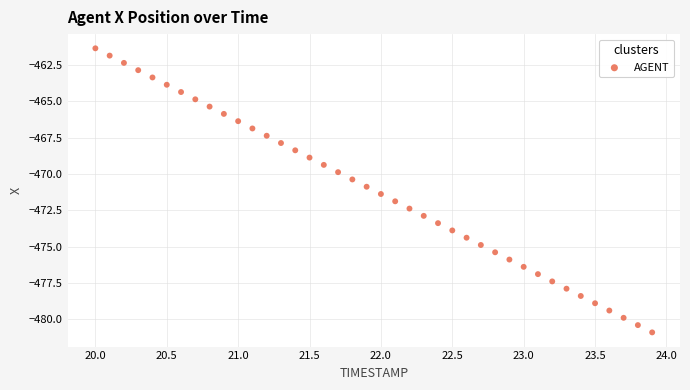

What is the range of X values (max minus min)?

3.9